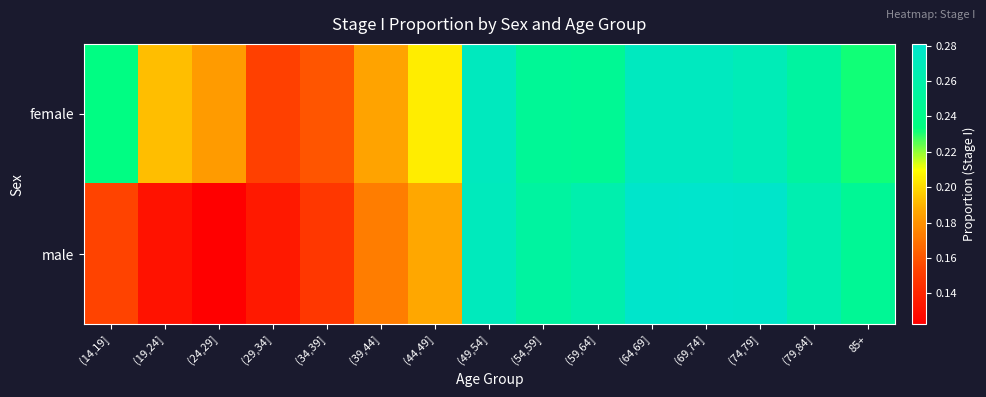

Reading left to right, extract all data points from this chart.

female: (14,19]=0.2	(19,24]=0.2	(24,29]=0.2	(29,34]=0.2	(34,39]=0.2	(39,44]=0.2	(44,49]=0.2	(49,54]=0.3	(54,59]=0.2	(59,64]=0.2	(64,69]=0.3	(69,74]=0.3	(74,79]=0.3	(79,84]=0.3	85+=0.2
male: (14,19]=0.2	(19,24]=0.1	(24,29]=0.1	(29,34]=0.1	(34,39]=0.1	(39,44]=0.2	(44,49]=0.2	(49,54]=0.3	(54,59]=0.3	(59,64]=0.3	(64,69]=0.3	(69,74]=0.3	(74,79]=0.3	(79,84]=0.3	85+=0.2